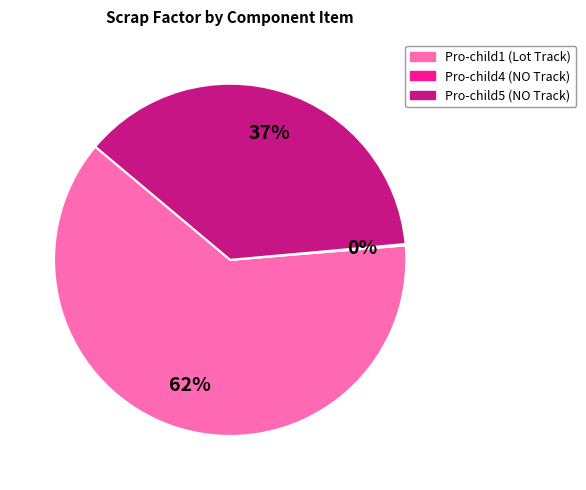

To the nearest percent, what portion does Pro-child5 (NO Track) represent?

37%